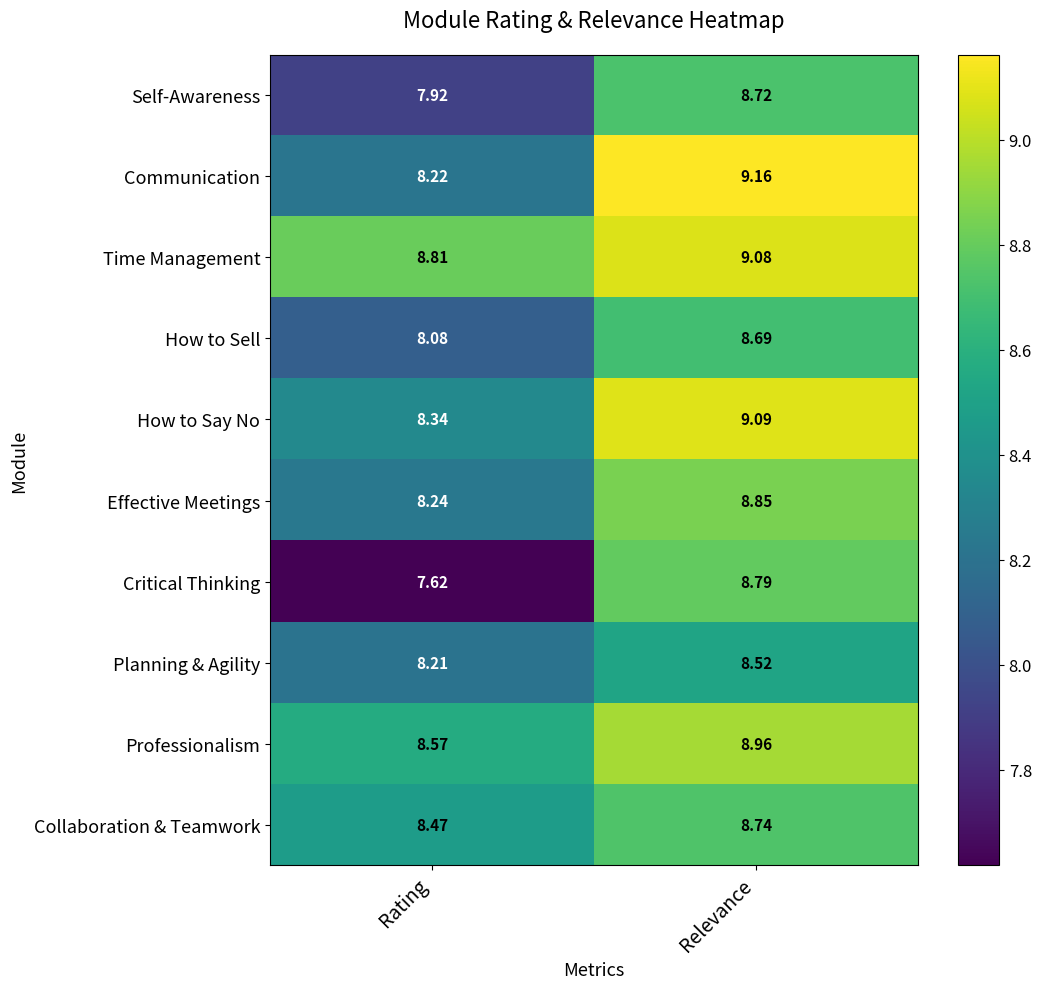

What is the difference between the highest and lowest values at Relevance?

0.6